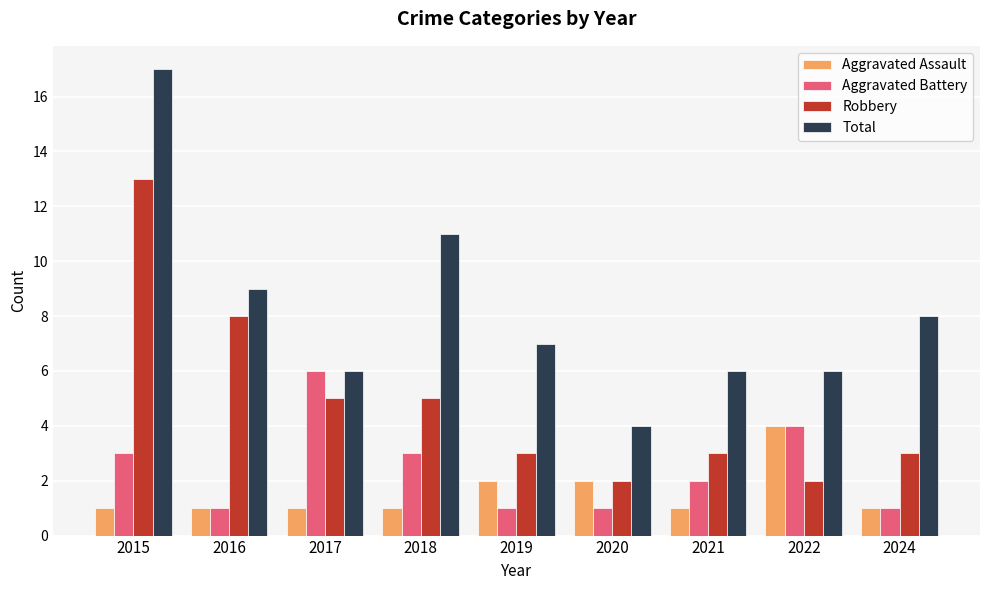

How many bars are there in total?

36